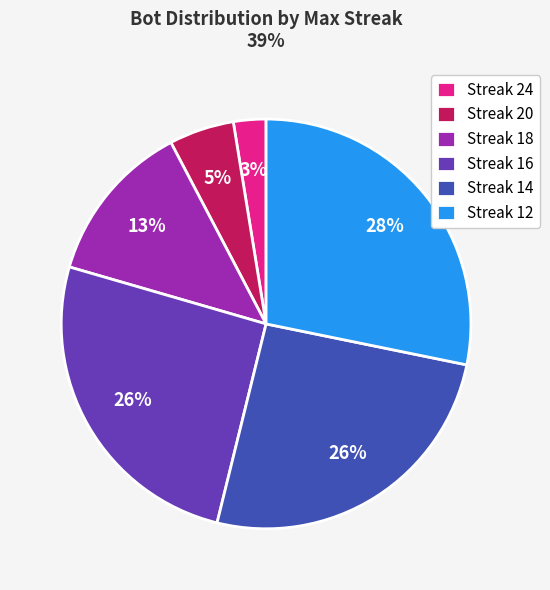

How many slices are in this pie chart?

6